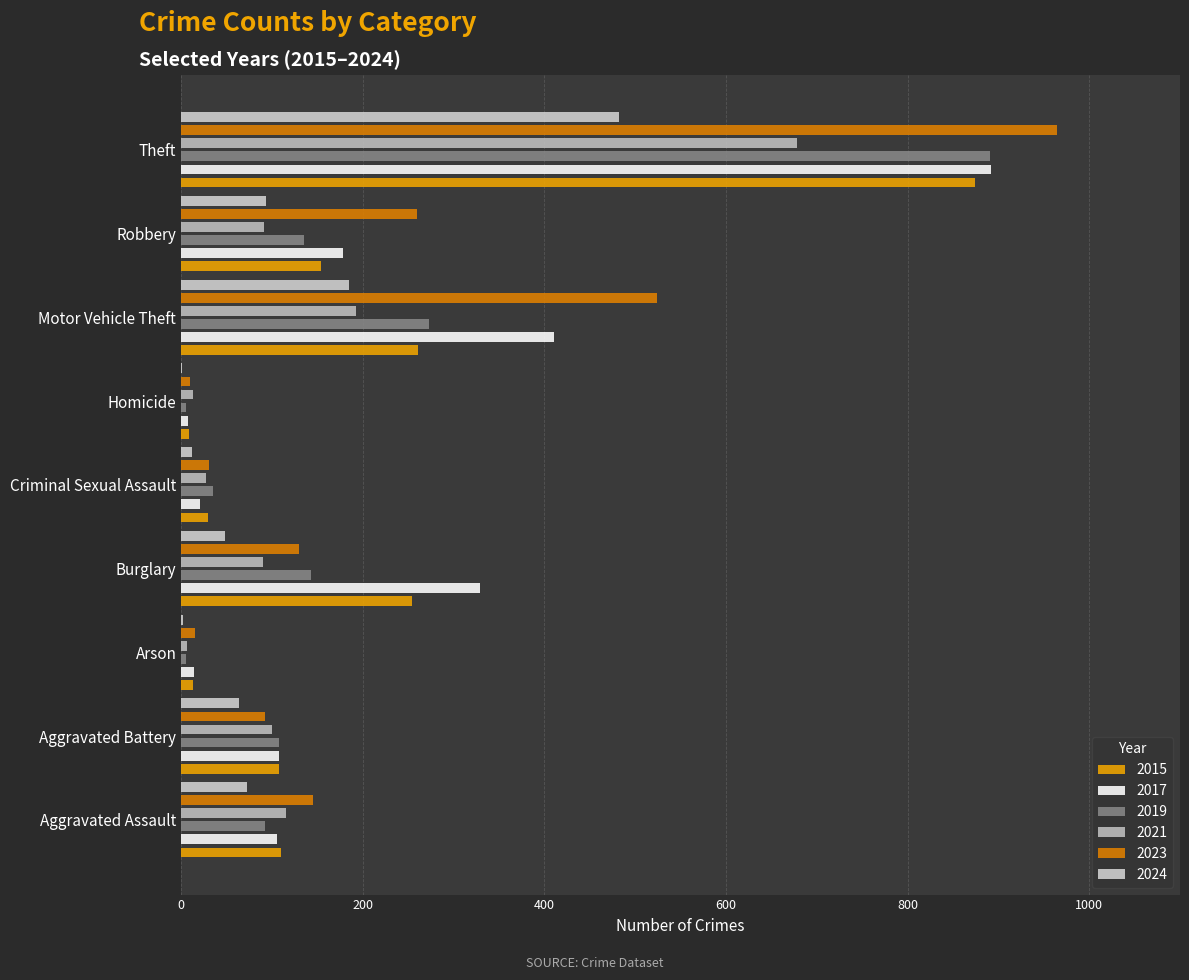

What is the average value of the 2015 series?

201